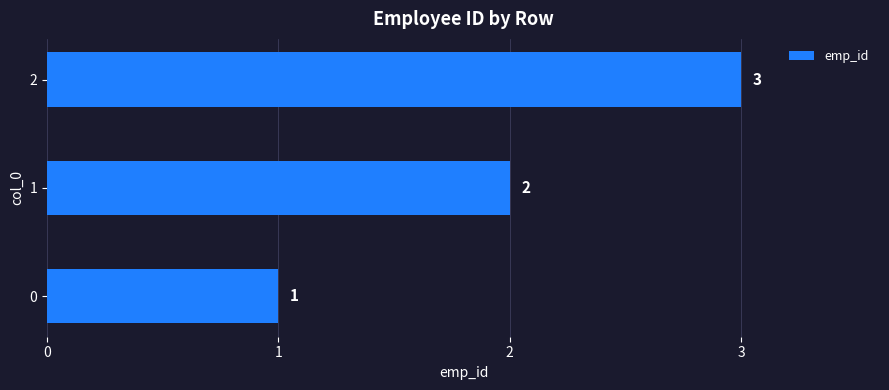

The chart shows a value of 1 at 0. True or false?

True